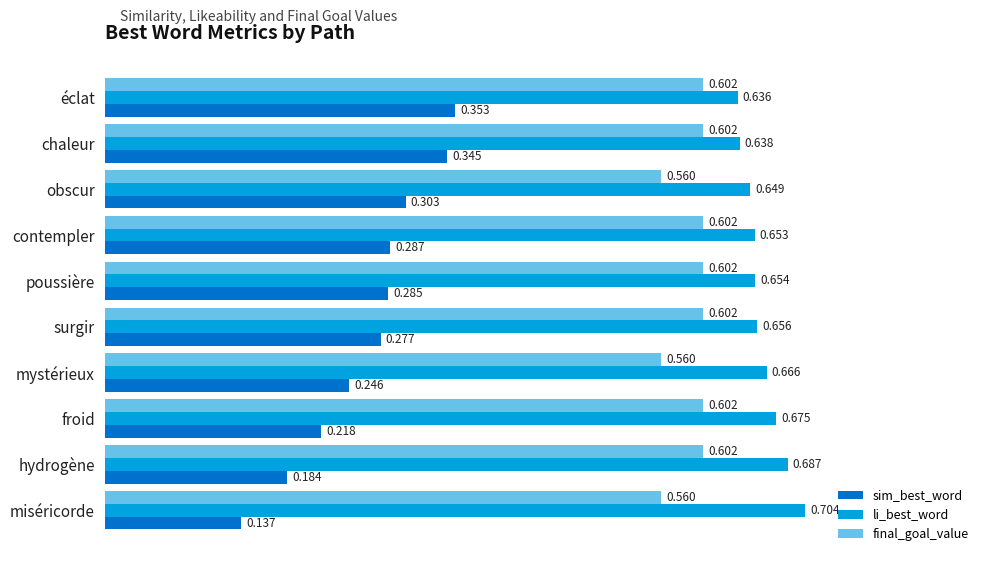

Which series has the largest total across all categories?

li_best_word